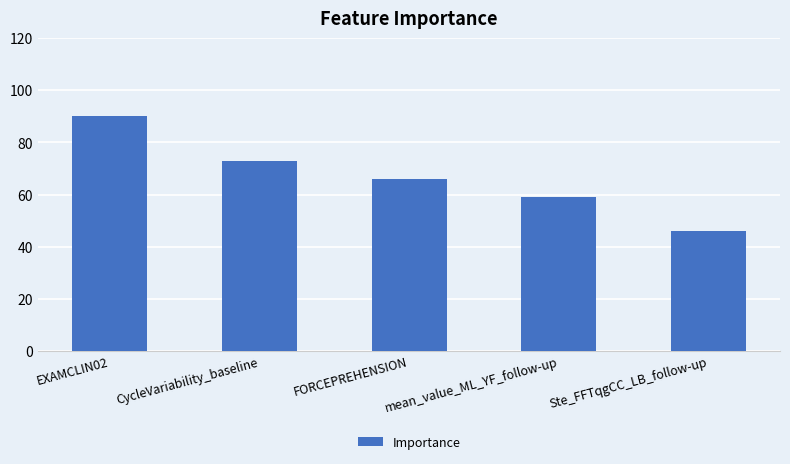

List the labels in order of value, largest first.

EXAMCLIN02, CycleVariability_baseline, FORCEPREHENSION, mean_value_ML_YF_follow-up, Ste_FFTqgCC_LB_follow-up